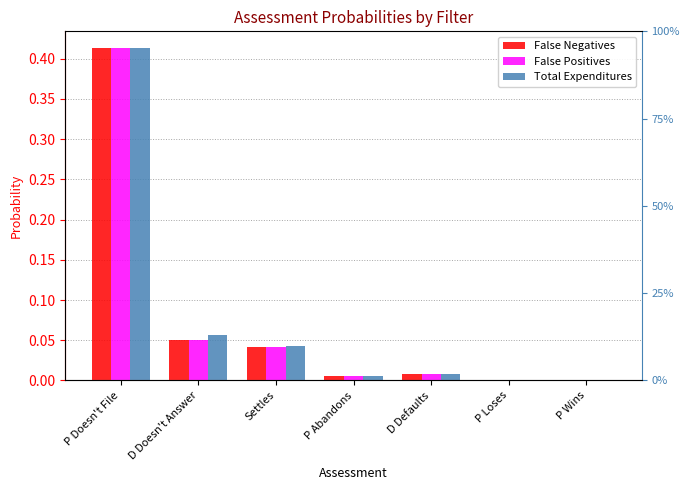

At which category does the chart reach its peak across all series?

P Doesn't File